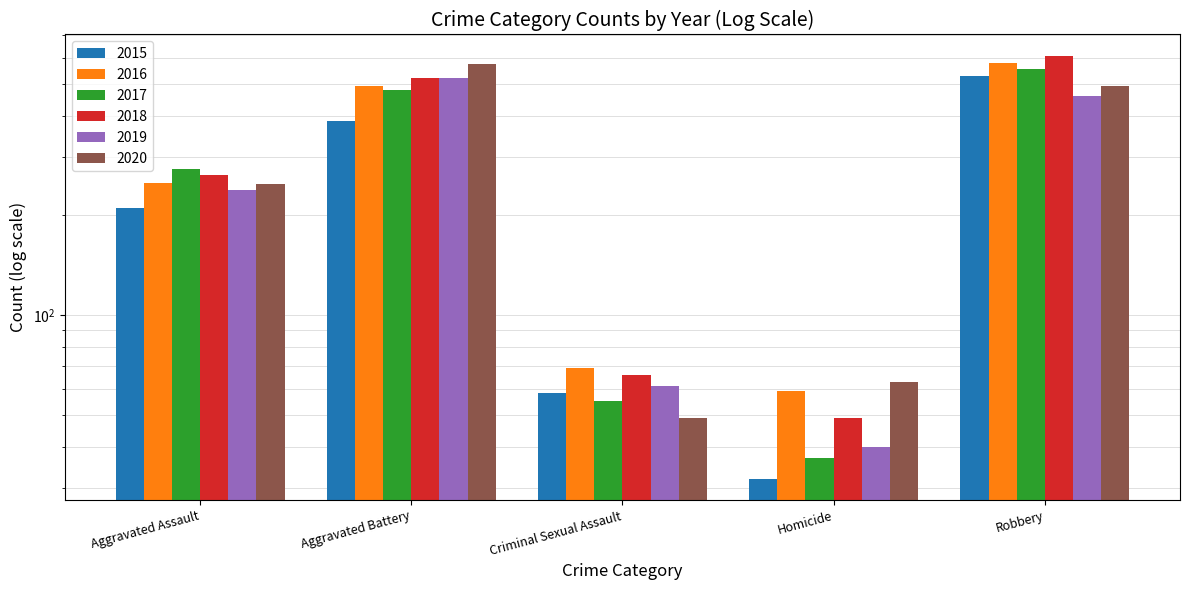

At how many categories does at least one series exceed 106?

3